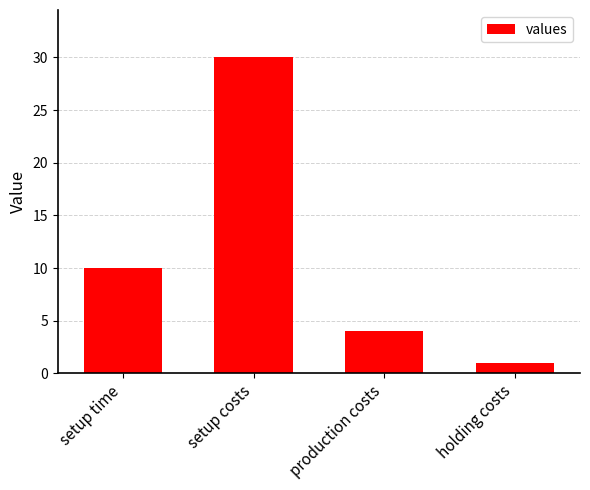

At which category does the chart reach its peak across all series?

setup costs